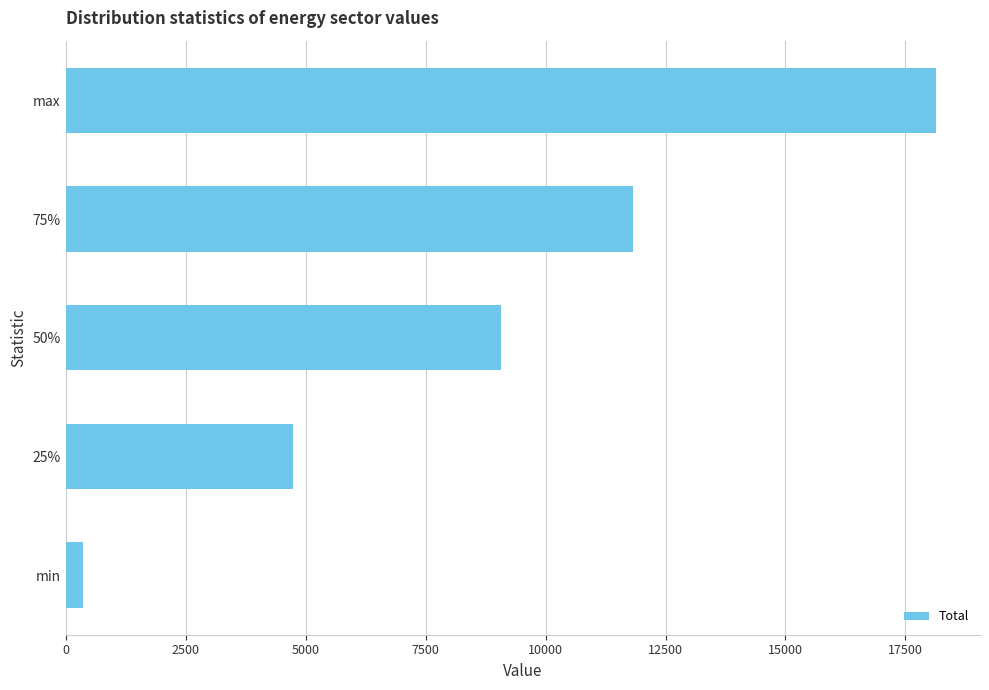

Does the chart contain stacked bars?

No